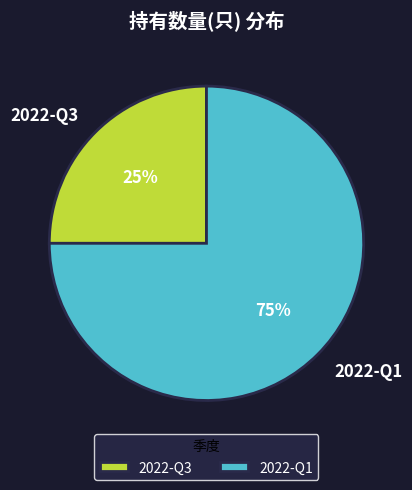

Combined, do 2022-Q1 and 2022-Q3 account for over 50%?

Yes